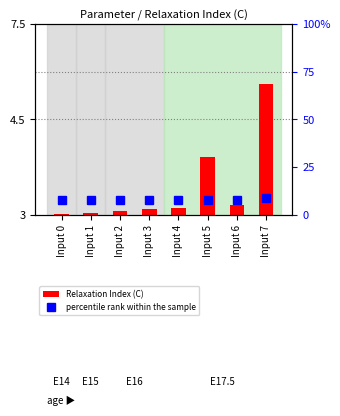

What is the difference between the maximum and minimum values in the percentile rank within the sample series?

1.5